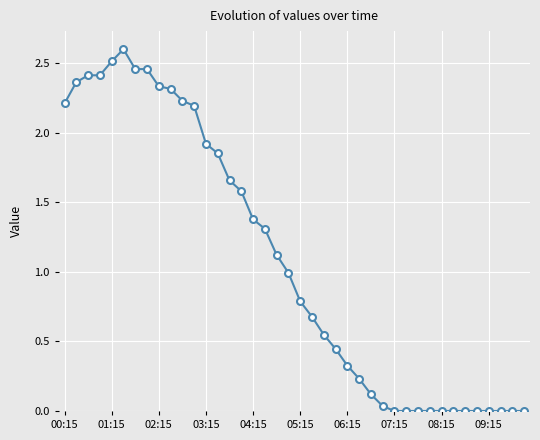

What is the sum of all values?

43.5